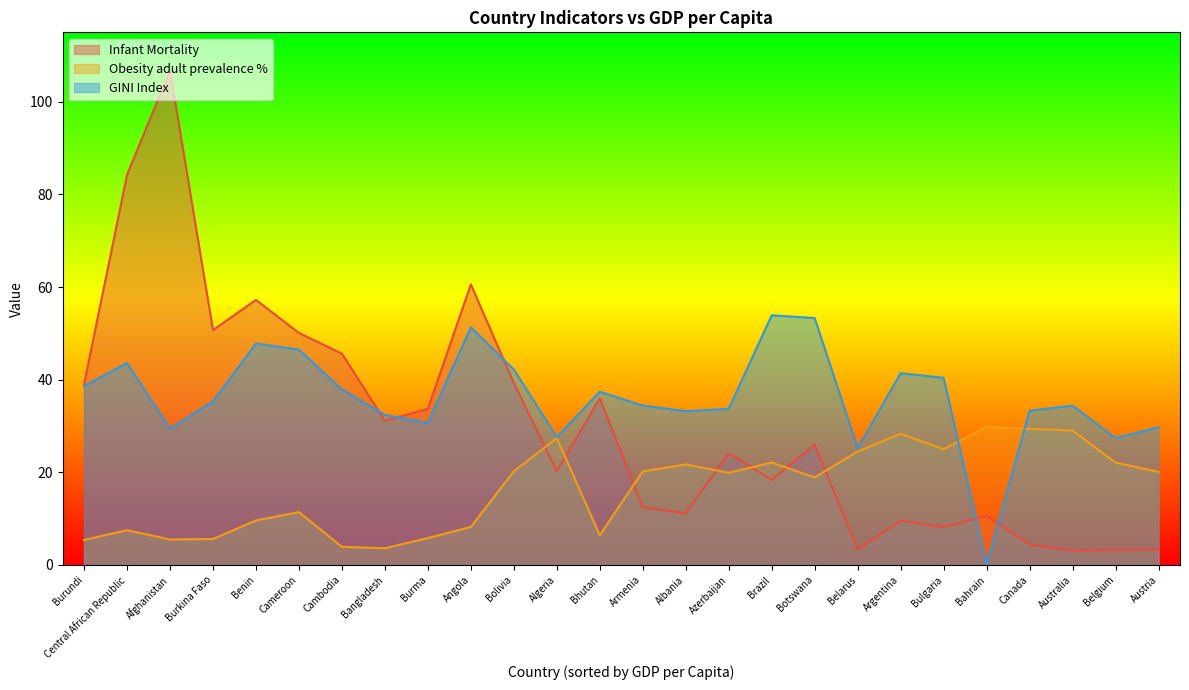

How many data points in Obesity adult prevalence % are above 20?

13